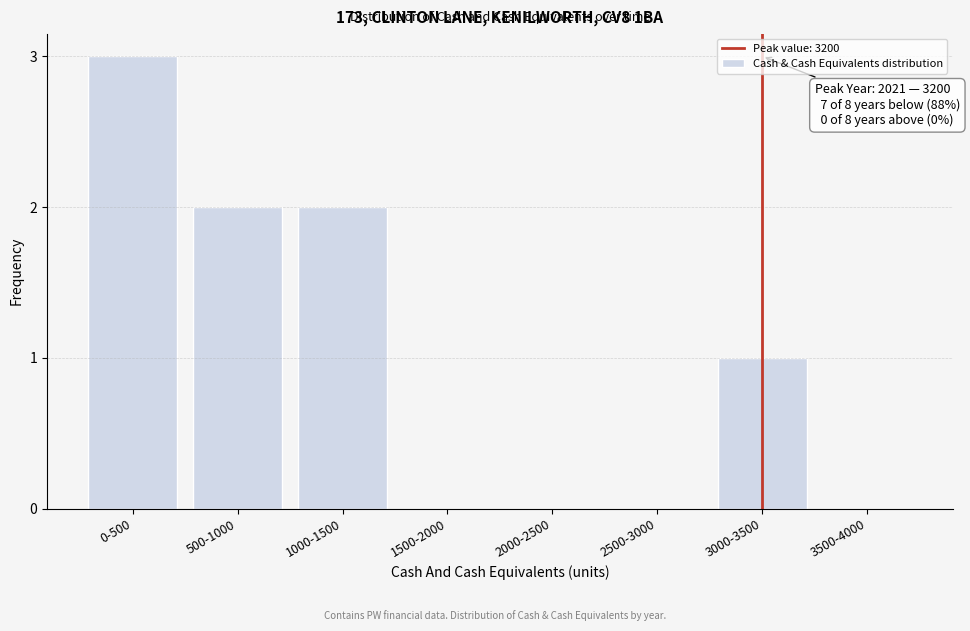

Reading right to left, extract all data points from this chart.

3500-4000=0	3000-3500=1	2500-3000=0	2000-2500=0	1500-2000=0	1000-1500=2	500-1000=2	0-500=3